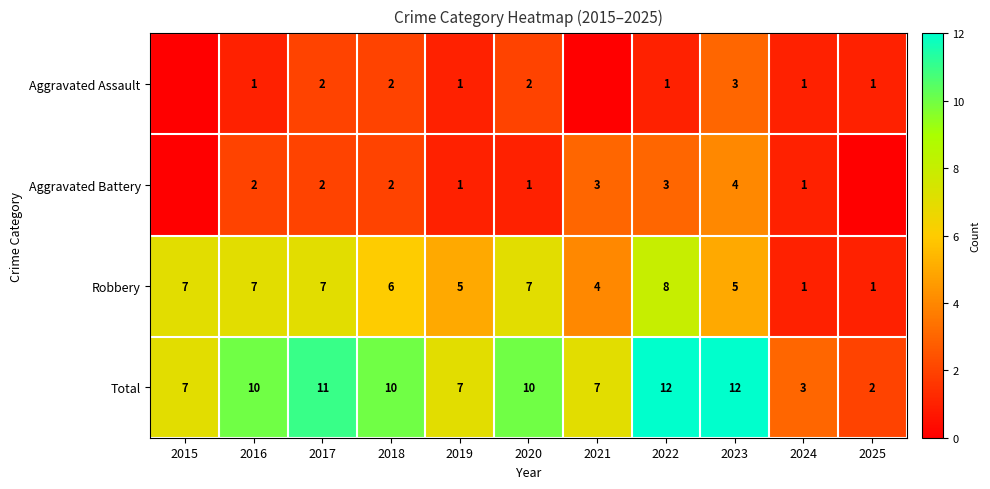

How many Total values are between 7 and 11?

7